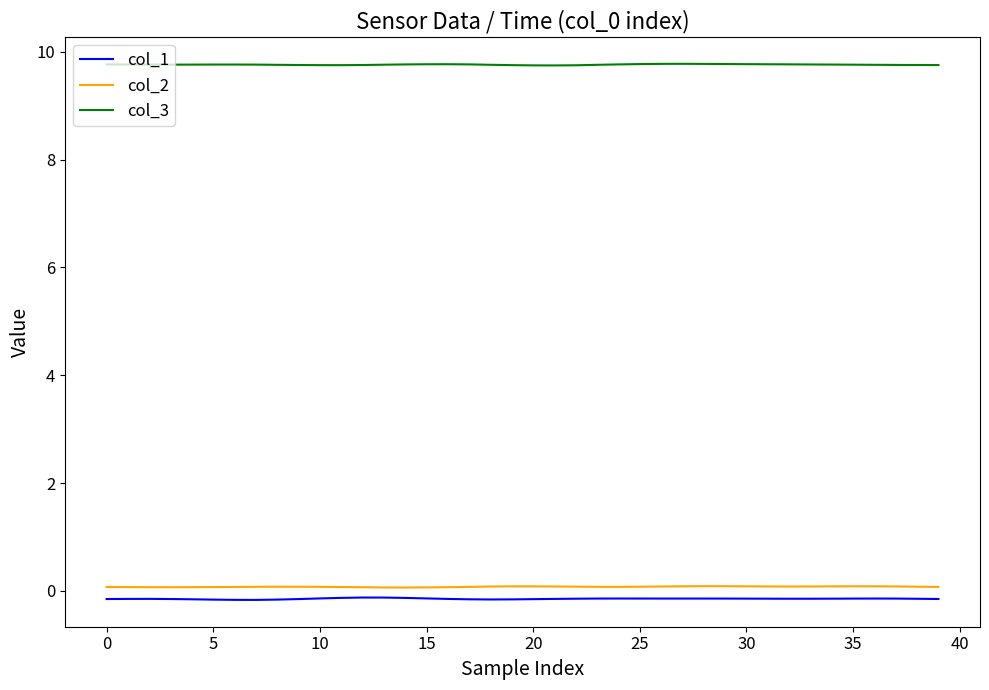

List the series in order of their peak value, highest first.

col_3, col_2, col_1